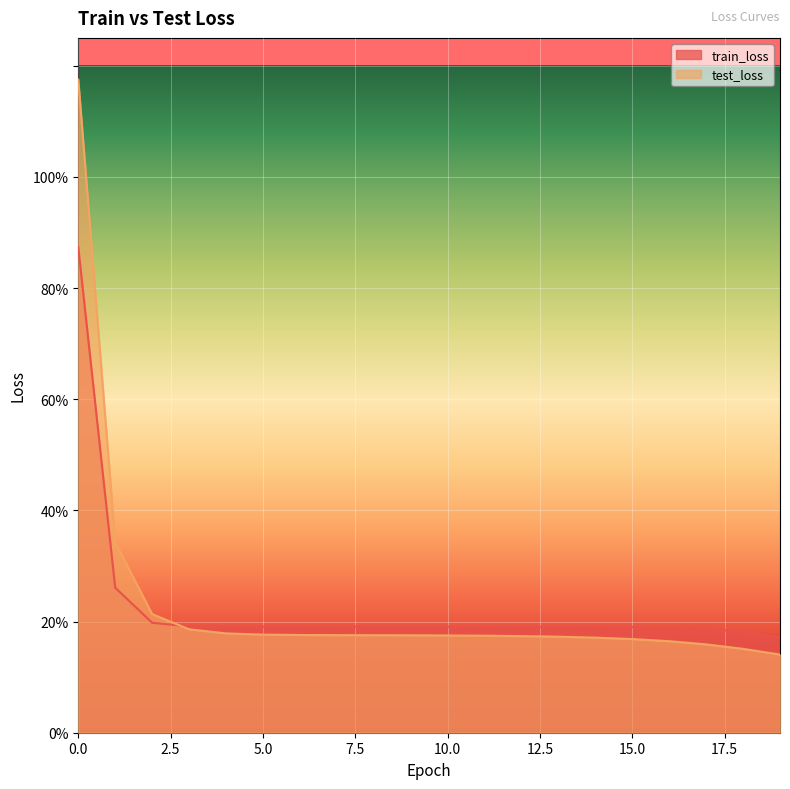

The test_loss series shows 1.2 at 0. True or false?

True